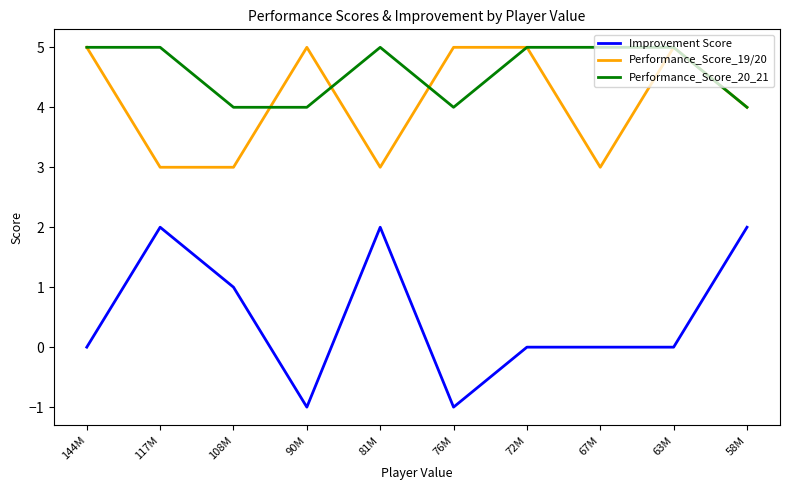

The value of Performance_Score_19/20 at 72M is 5. True or false?

True